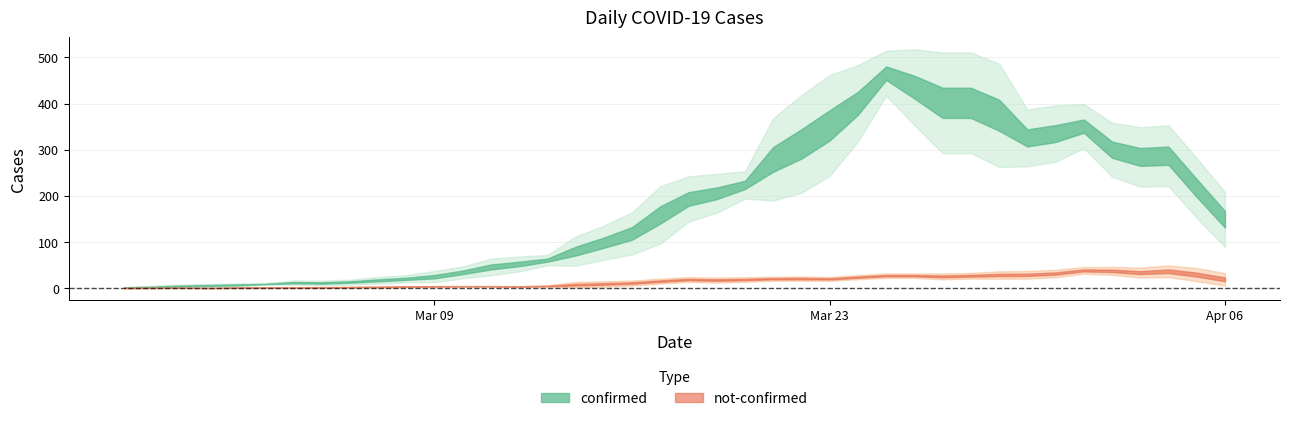

Which series has the largest range (max minus min)?

confirmed